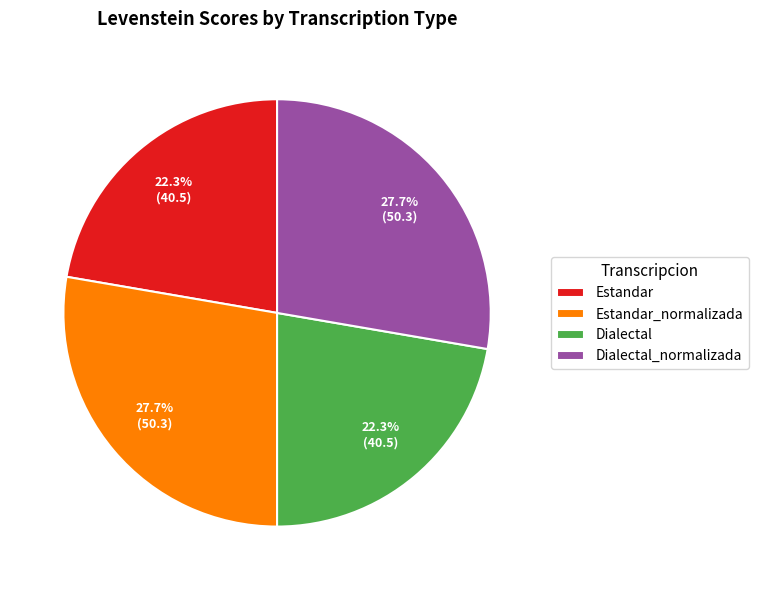

Does Estandar represent more than half of the total?

No